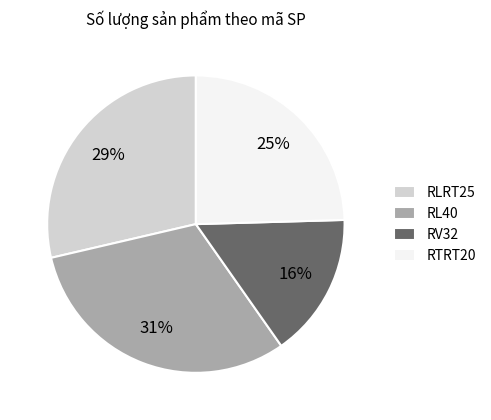

True or false: RLRT25 accounts for 29% of the total.

True